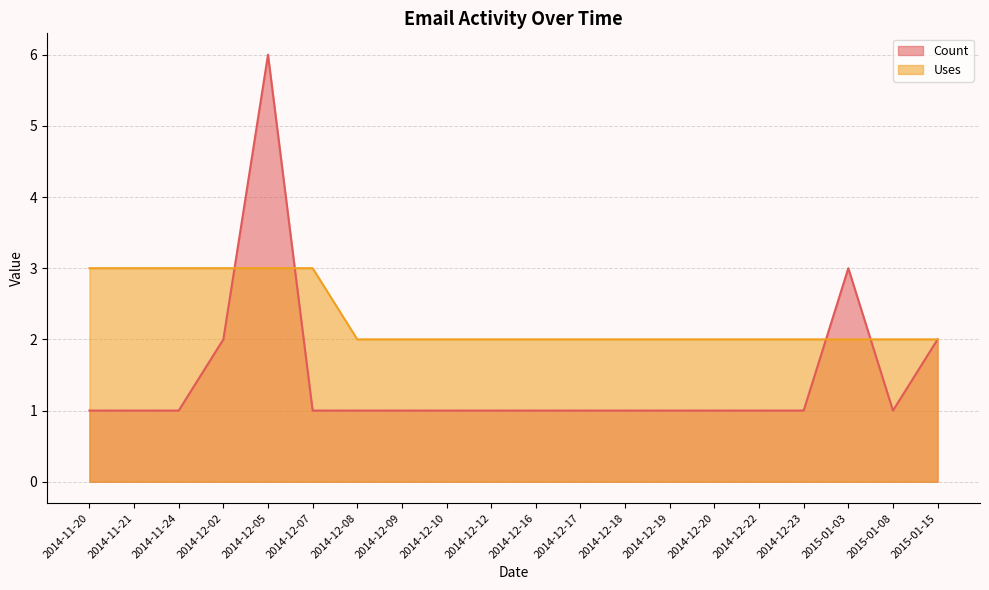

What position from the right is 2014-12-05?

16